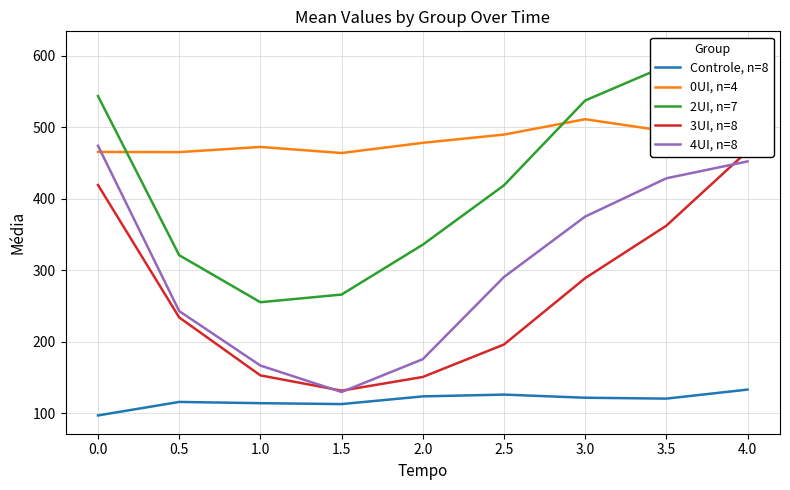

What is the difference between the 0UI, n=4 values at 4.0 and 0.5?

8.5